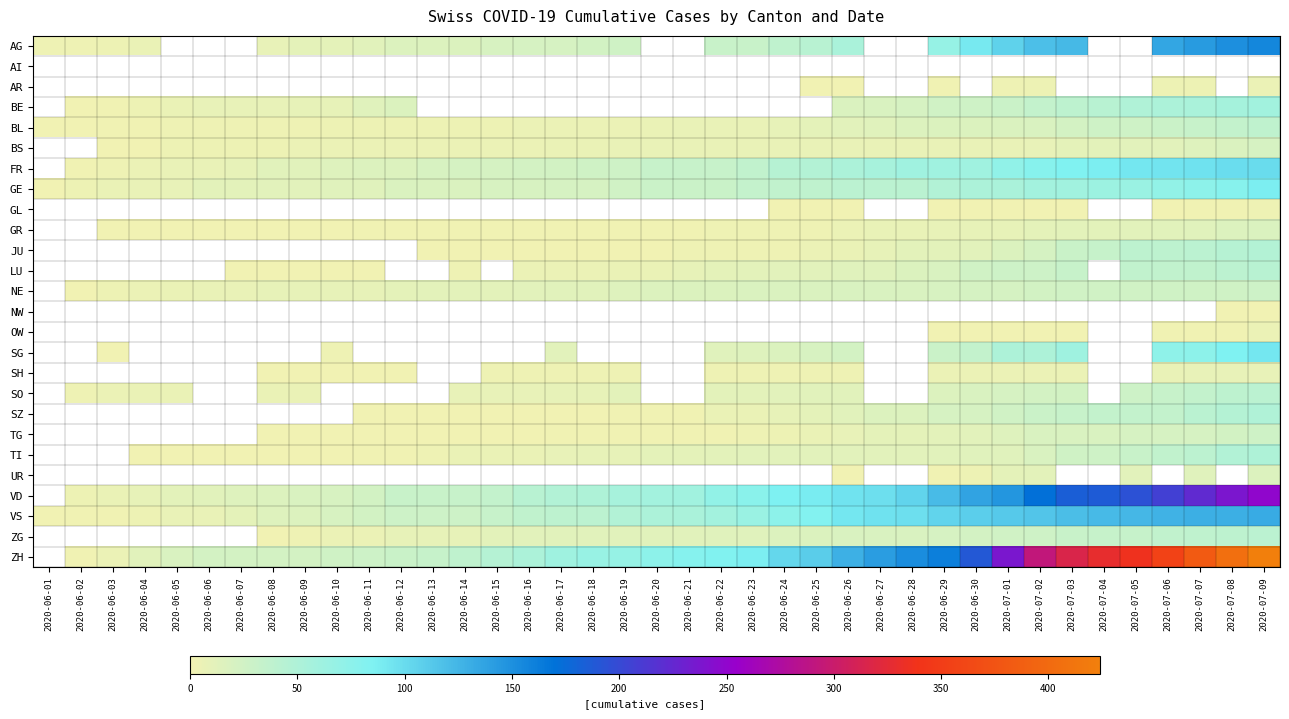

Count the number of data series in this chart.

26